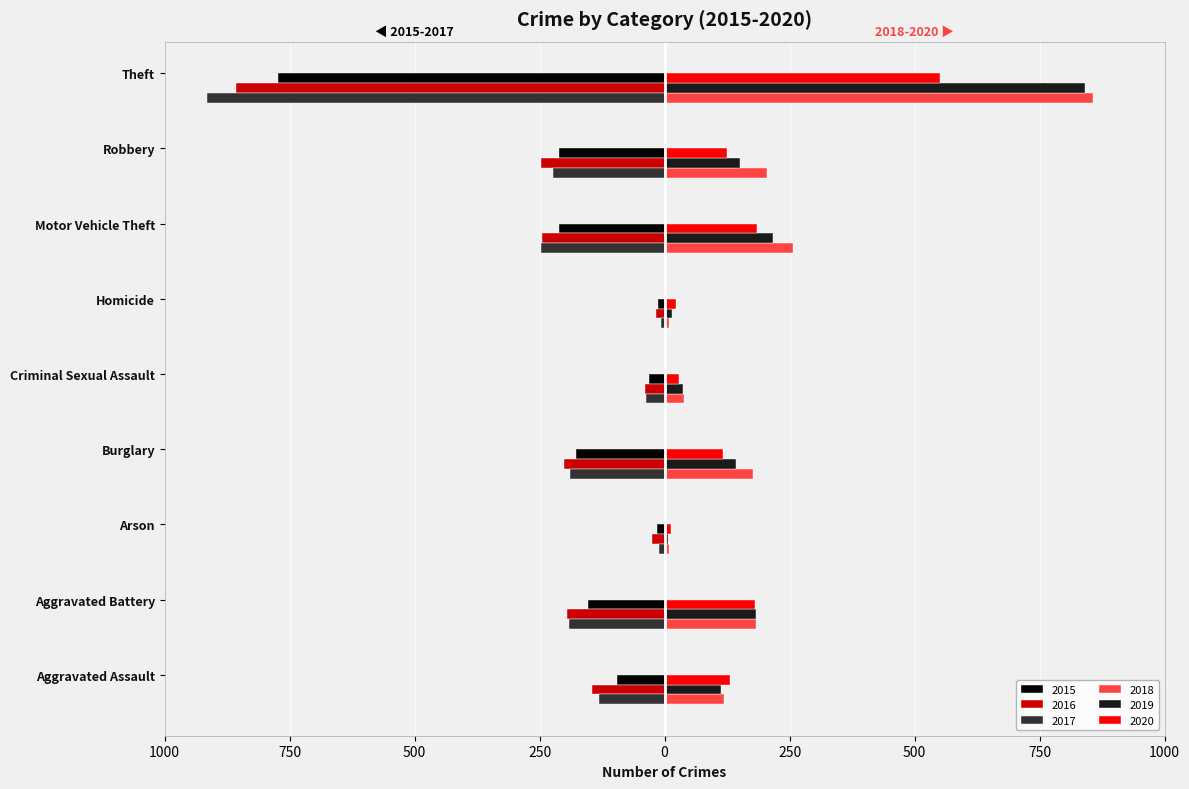

Where does the 2020 series first go above 124?

Aggravated Assault